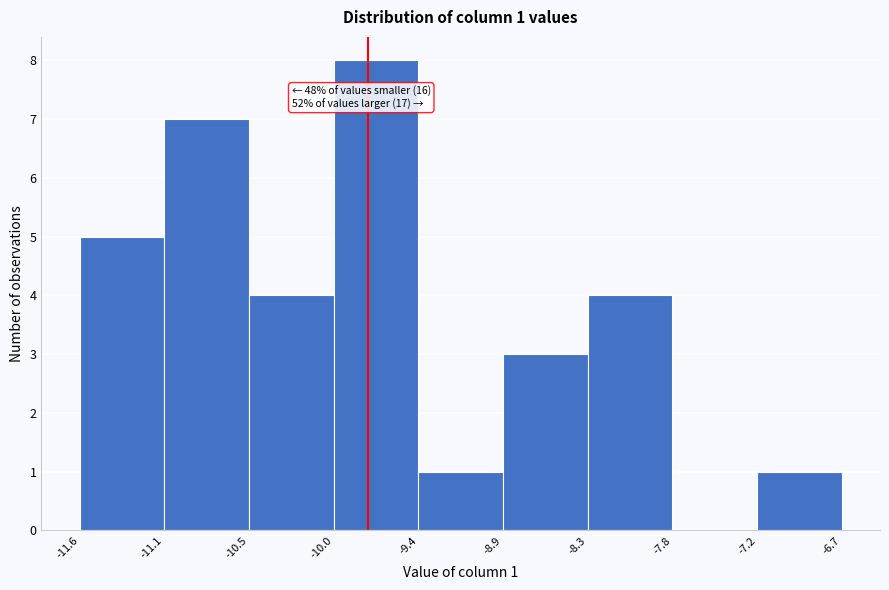

Which range on the x-axis has the tallest bar?

-10.0 to -9.4